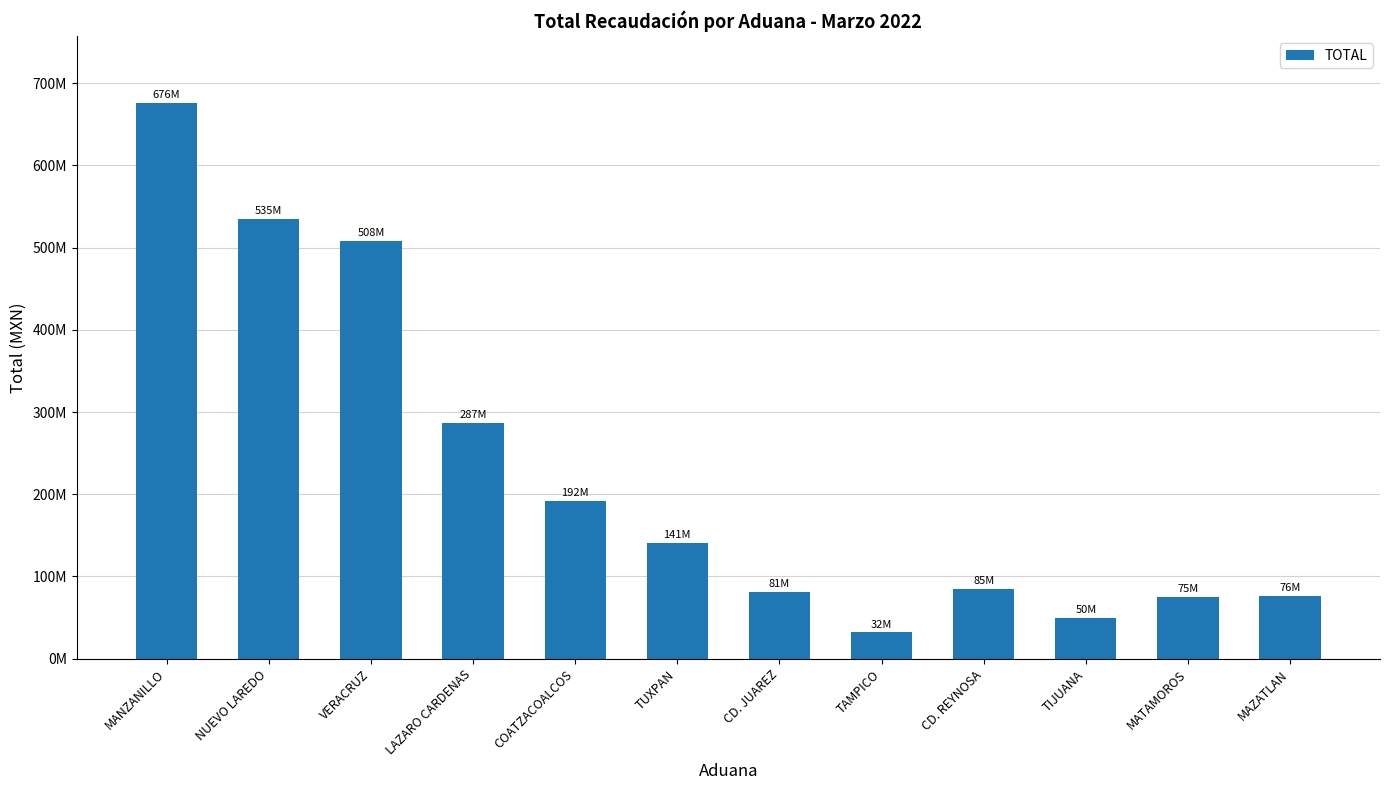

What is the difference between the maximum and minimum values?

644103678